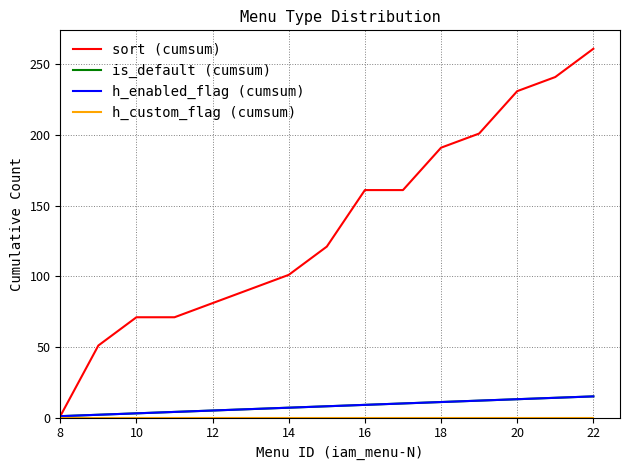

Is this an area chart (filled region under the line)?

No